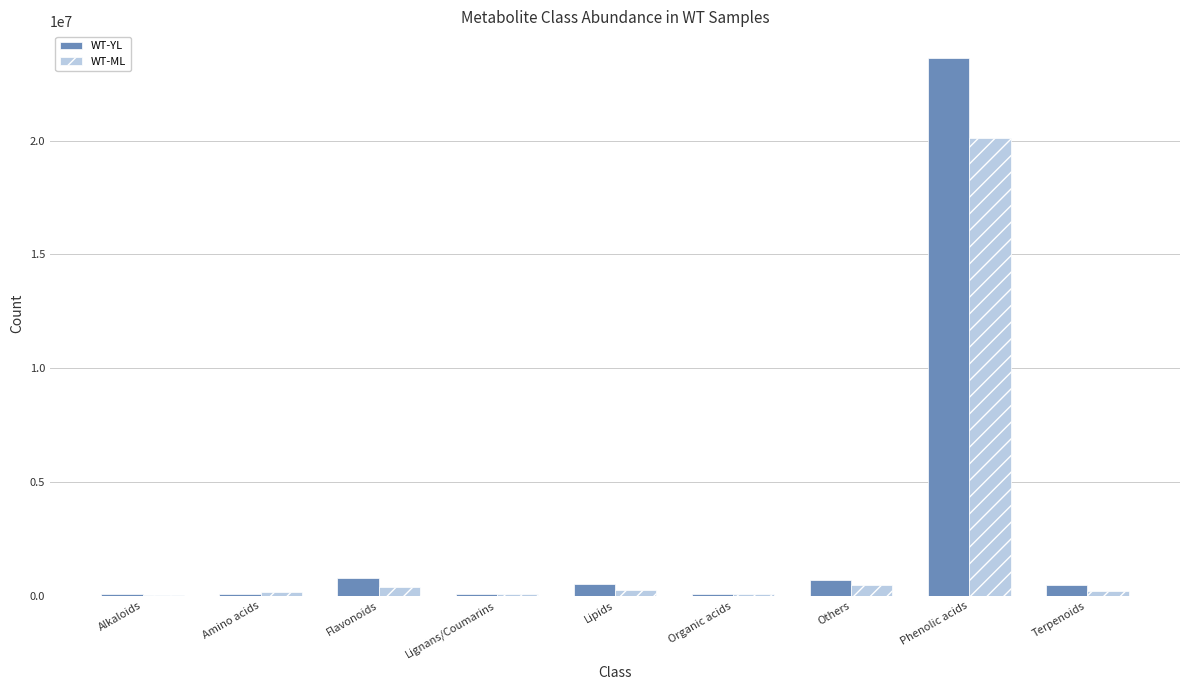

At which label does WT-YL reach its peak?

Phenolic acids